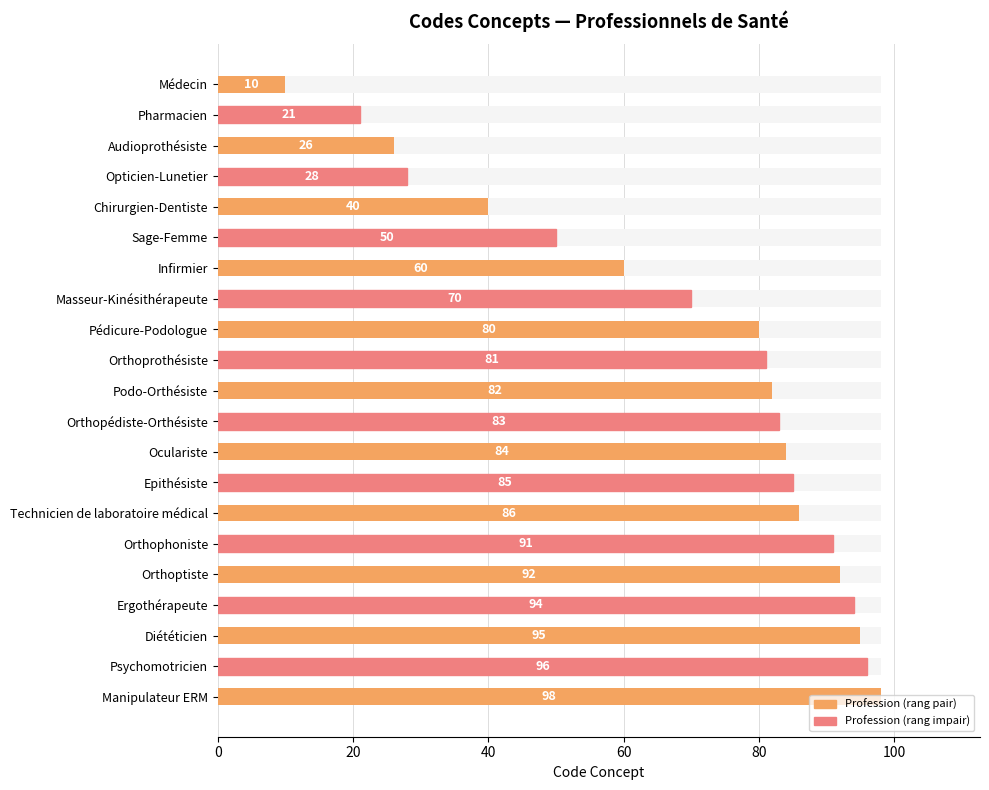

Does the chart contain any negative values?

No